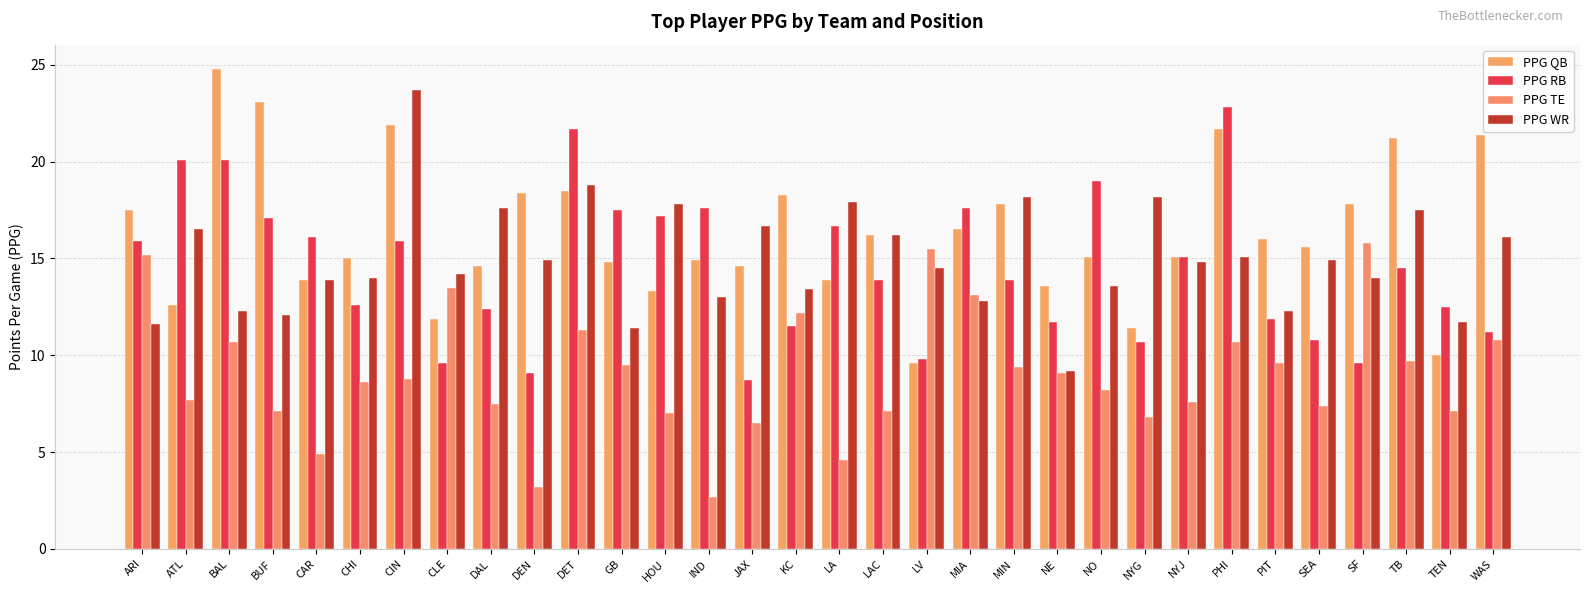

Is the value of PPG QB at PHI greater than the value of PPG RB at LA?

Yes